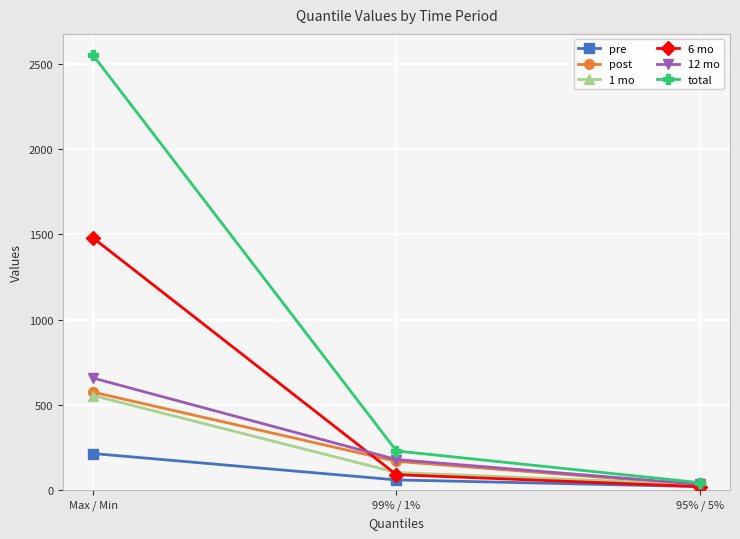

Count the number of data series in this chart.

6